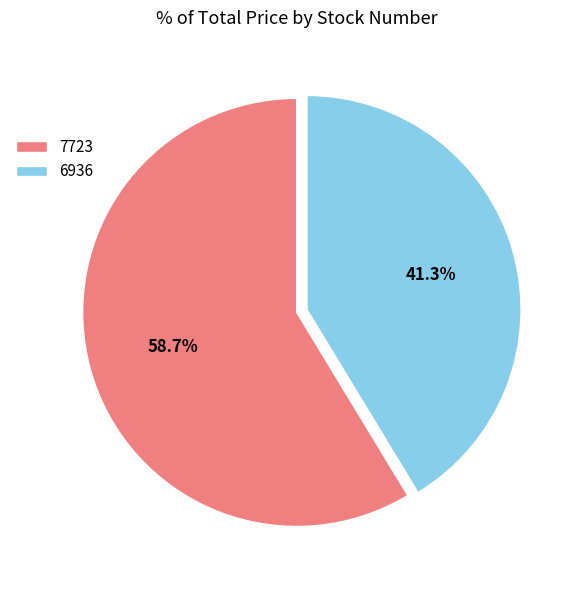

What is the largest slice in the pie chart?

7723